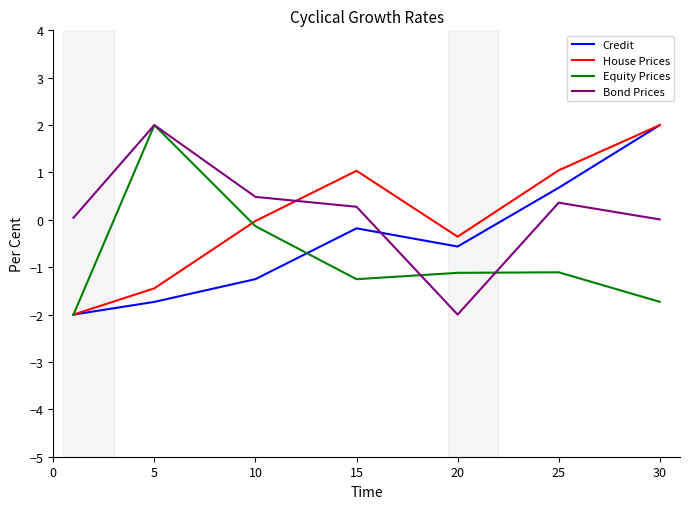

What is the minimum value shown in the chart?

-2.0